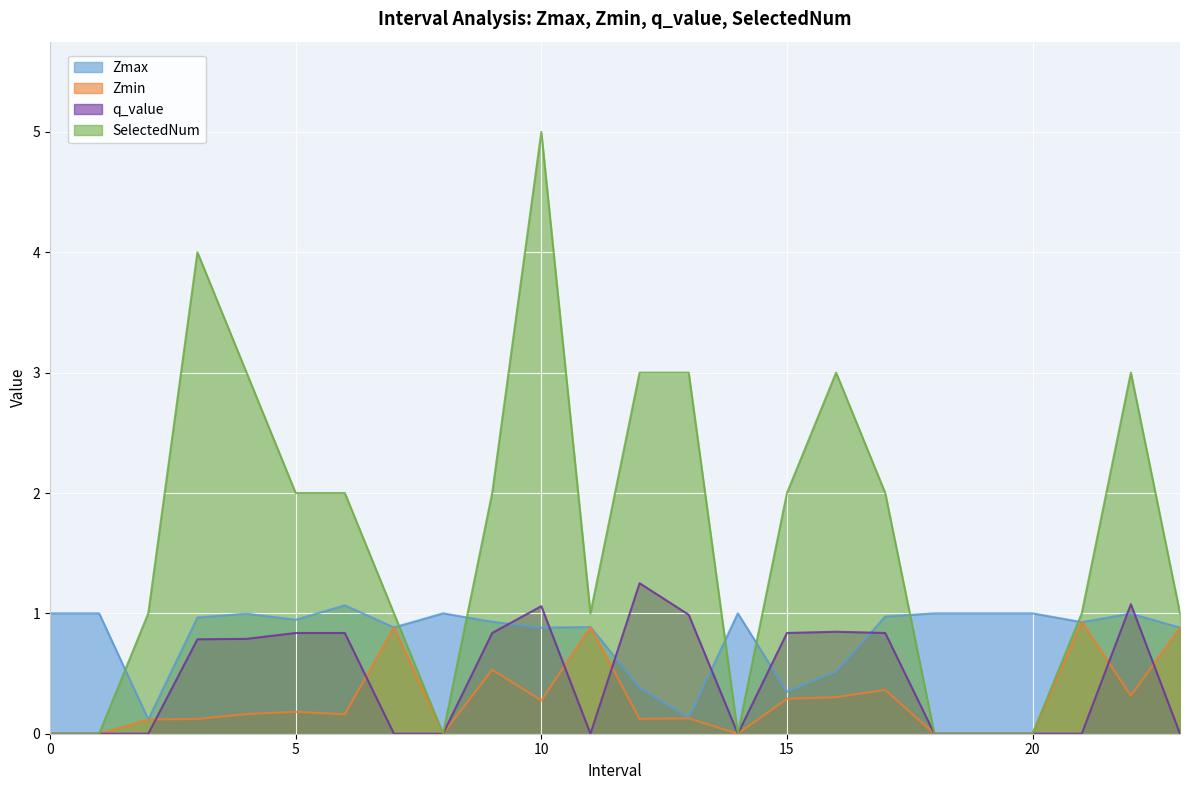

True or false: Zmax (line) and SelectedNum (line) intersect in this chart.

True